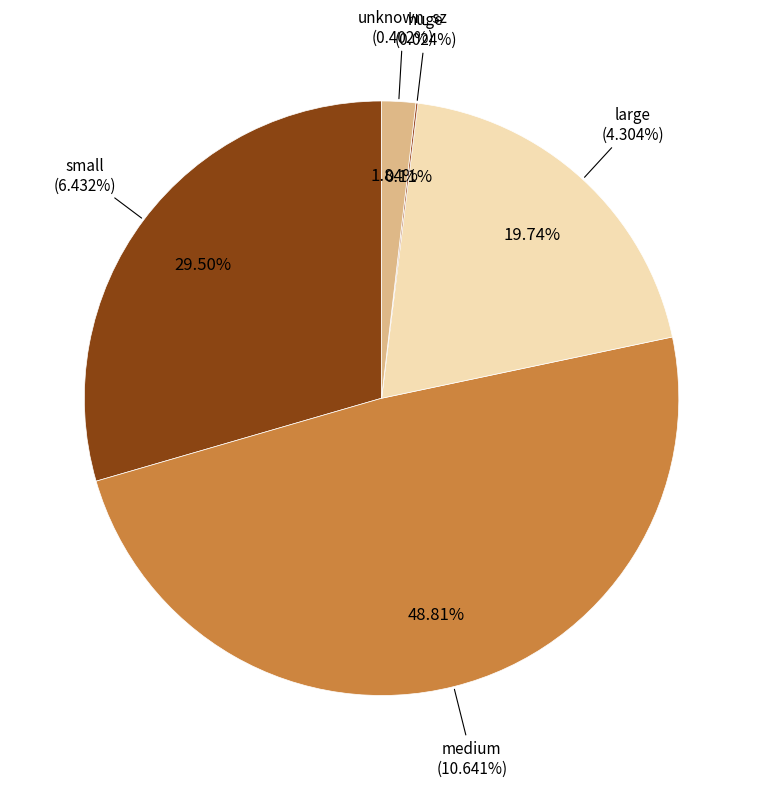

True or false: large accounts for 20% of the total.

True